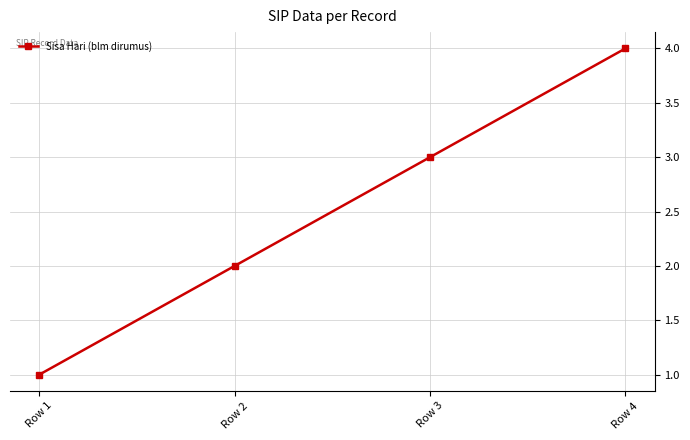

What is the value of the 4th point from the left?

4